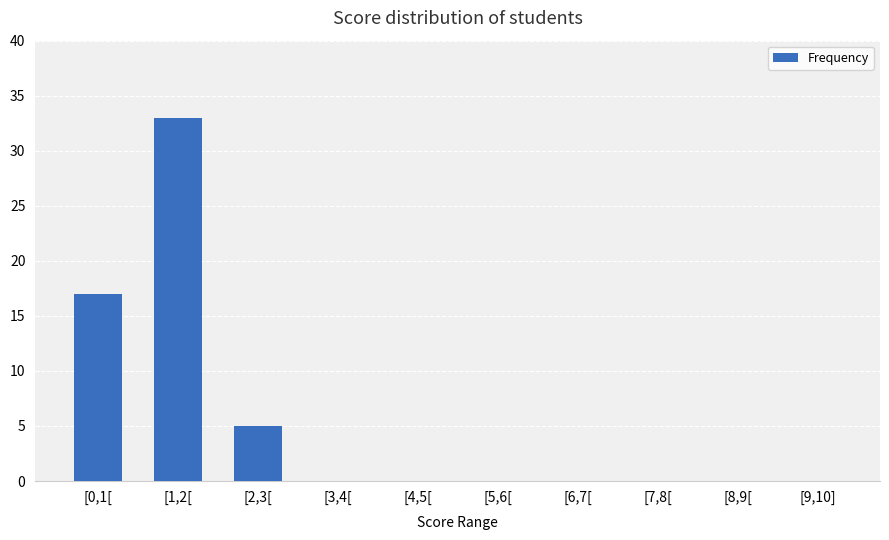

What is the sum of all values?

55